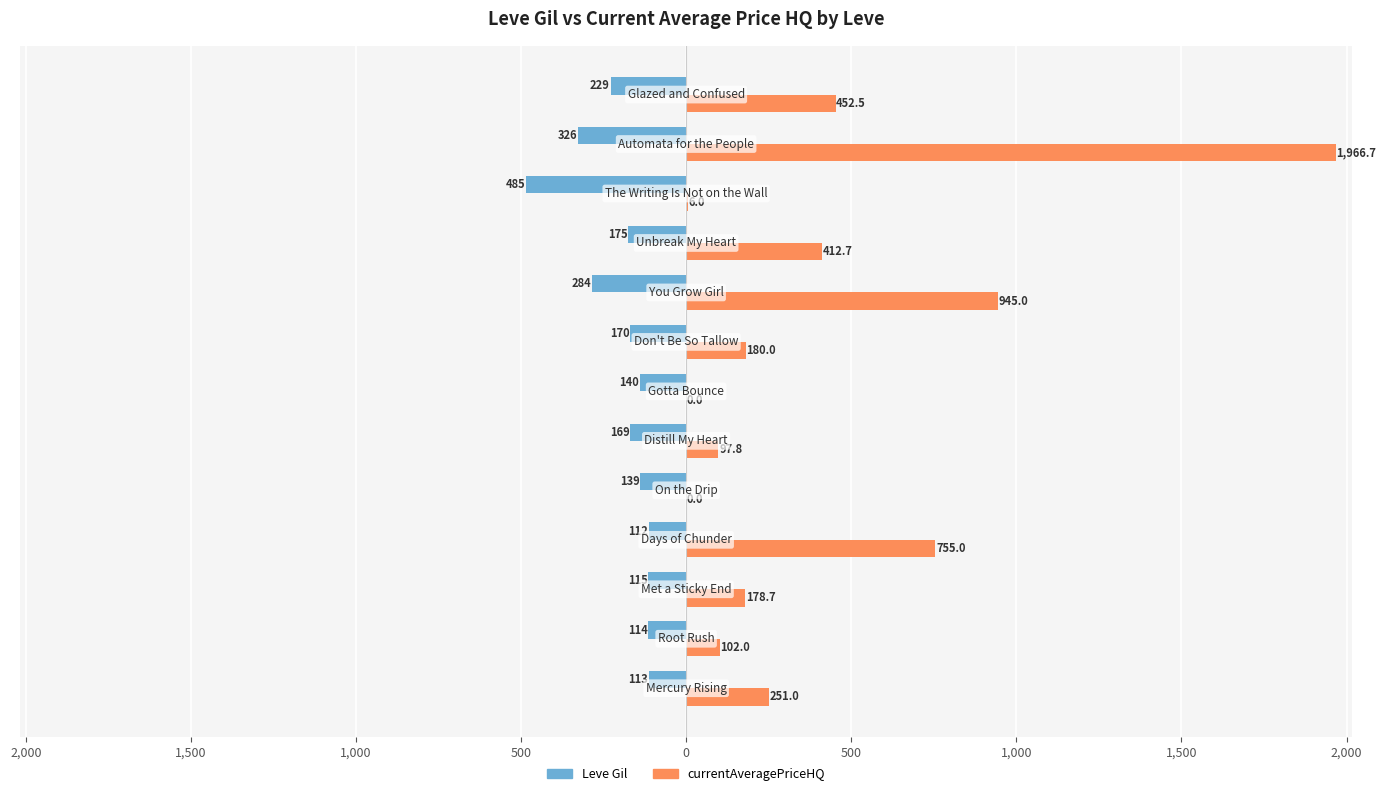

What are all the series names shown in the legend?

Leve Gil, currentAveragePriceHQ